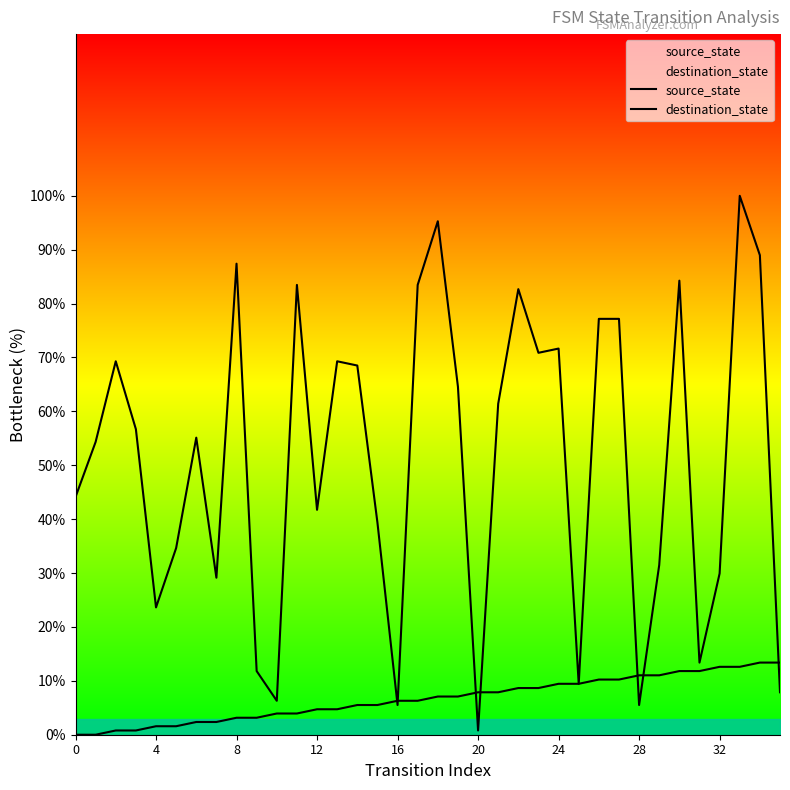

Is the value of source_state at 34 greater than the value of destination_state at 17?

No